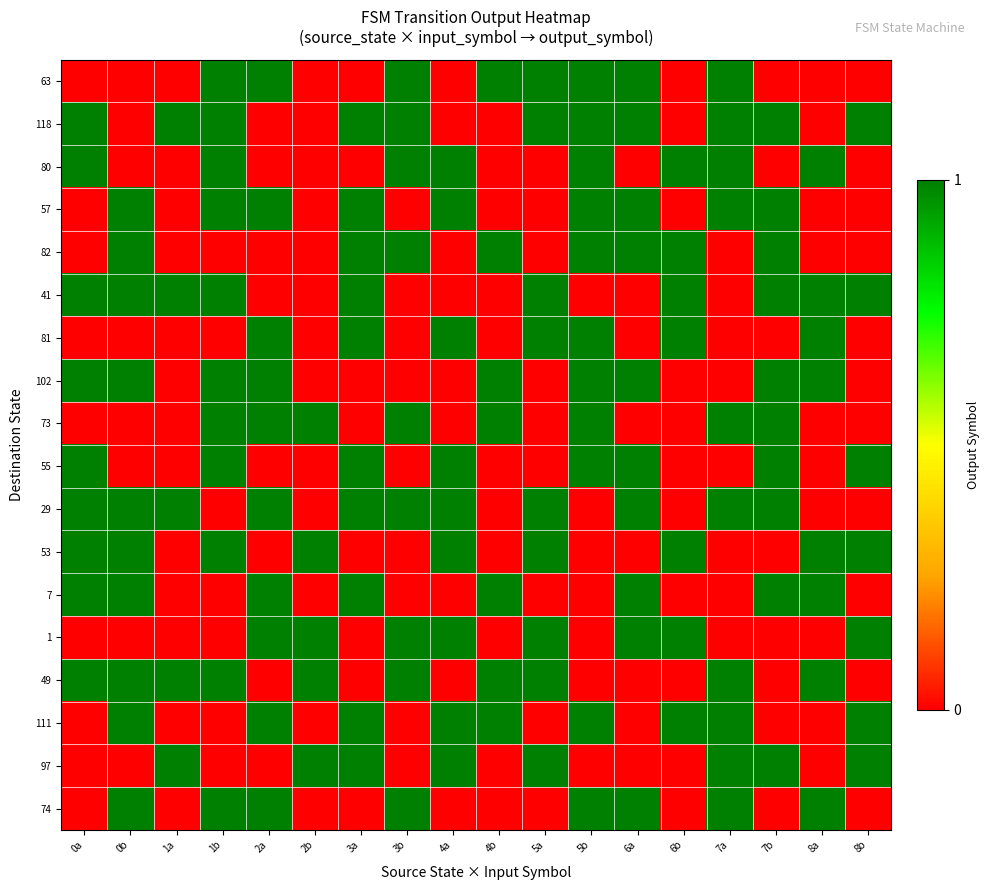

Reading left to right, extract all data points from this chart.

63: 0a=0	0b=0	1a=0	1b=1	2a=1	2b=0	3a=0	3b=1	4a=0	4b=1	5a=1	5b=1	6a=1	6b=0	7a=1	7b=0	8a=0	8b=0
118: 0a=1	0b=0	1a=1	1b=1	2a=0	2b=0	3a=1	3b=1	4a=0	4b=0	5a=1	5b=1	6a=1	6b=0	7a=1	7b=1	8a=0	8b=1
80: 0a=1	0b=0	1a=0	1b=1	2a=0	2b=0	3a=0	3b=1	4a=1	4b=0	5a=0	5b=1	6a=0	6b=1	7a=1	7b=0	8a=1	8b=0
57: 0a=0	0b=1	1a=0	1b=1	2a=1	2b=0	3a=1	3b=0	4a=1	4b=0	5a=0	5b=1	6a=1	6b=0	7a=1	7b=1	8a=0	8b=0
82: 0a=0	0b=1	1a=0	1b=0	2a=0	2b=0	3a=1	3b=1	4a=0	4b=1	5a=0	5b=1	6a=1	6b=1	7a=0	7b=1	8a=0	8b=0
41: 0a=1	0b=1	1a=1	1b=1	2a=0	2b=0	3a=1	3b=0	4a=0	4b=0	5a=1	5b=0	6a=0	6b=1	7a=0	7b=1	8a=1	8b=1
81: 0a=0	0b=0	1a=0	1b=0	2a=1	2b=0	3a=1	3b=0	4a=1	4b=0	5a=1	5b=1	6a=0	6b=1	7a=0	7b=0	8a=1	8b=0
102: 0a=1	0b=1	1a=0	1b=1	2a=1	2b=0	3a=0	3b=0	4a=0	4b=1	5a=0	5b=1	6a=1	6b=0	7a=0	7b=1	8a=1	8b=0
73: 0a=0	0b=0	1a=0	1b=1	2a=1	2b=1	3a=0	3b=1	4a=0	4b=1	5a=0	5b=1	6a=0	6b=0	7a=1	7b=1	8a=0	8b=0
55: 0a=1	0b=0	1a=0	1b=1	2a=0	2b=0	3a=1	3b=0	4a=1	4b=0	5a=0	5b=1	6a=1	6b=0	7a=0	7b=1	8a=0	8b=1
29: 0a=1	0b=1	1a=1	1b=0	2a=1	2b=0	3a=1	3b=1	4a=1	4b=0	5a=1	5b=0	6a=1	6b=0	7a=1	7b=1	8a=0	8b=0
53: 0a=1	0b=1	1a=0	1b=1	2a=0	2b=1	3a=0	3b=0	4a=1	4b=0	5a=1	5b=0	6a=0	6b=1	7a=0	7b=0	8a=1	8b=1
7: 0a=1	0b=1	1a=0	1b=0	2a=1	2b=0	3a=1	3b=0	4a=0	4b=1	5a=0	5b=0	6a=1	6b=0	7a=0	7b=1	8a=1	8b=0
1: 0a=0	0b=0	1a=0	1b=0	2a=1	2b=1	3a=0	3b=1	4a=1	4b=0	5a=1	5b=0	6a=1	6b=1	7a=0	7b=0	8a=0	8b=1
49: 0a=1	0b=1	1a=1	1b=1	2a=0	2b=1	3a=0	3b=1	4a=0	4b=1	5a=1	5b=0	6a=0	6b=0	7a=1	7b=0	8a=1	8b=0
111: 0a=0	0b=1	1a=0	1b=0	2a=1	2b=0	3a=1	3b=0	4a=1	4b=1	5a=0	5b=1	6a=0	6b=1	7a=1	7b=0	8a=0	8b=1
97: 0a=0	0b=0	1a=1	1b=0	2a=0	2b=1	3a=1	3b=0	4a=1	4b=0	5a=1	5b=0	6a=0	6b=0	7a=1	7b=1	8a=0	8b=1
74: 0a=0	0b=1	1a=0	1b=1	2a=1	2b=0	3a=0	3b=1	4a=0	4b=0	5a=0	5b=1	6a=1	6b=0	7a=1	7b=0	8a=1	8b=0